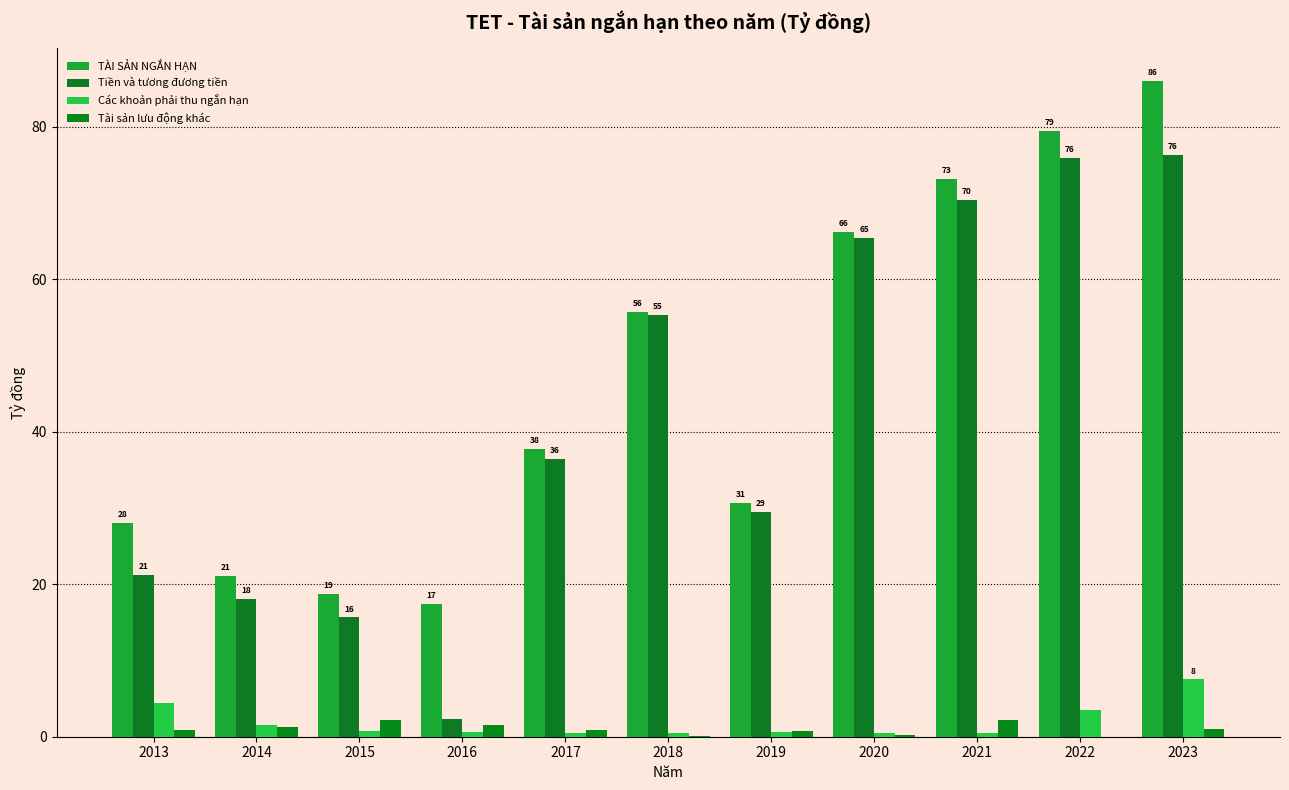

At how many categories does at least one series exceed 55?

5